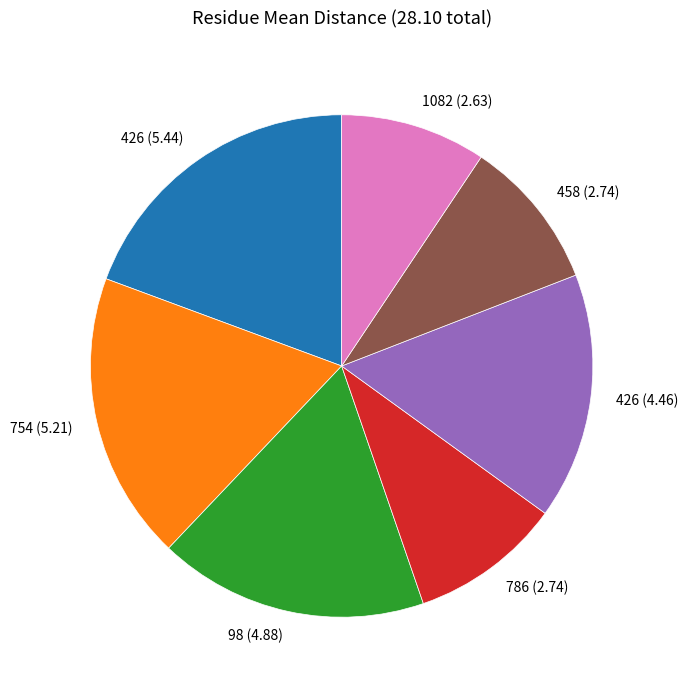

Which category has the biggest portion of the pie?

426 (5.44)